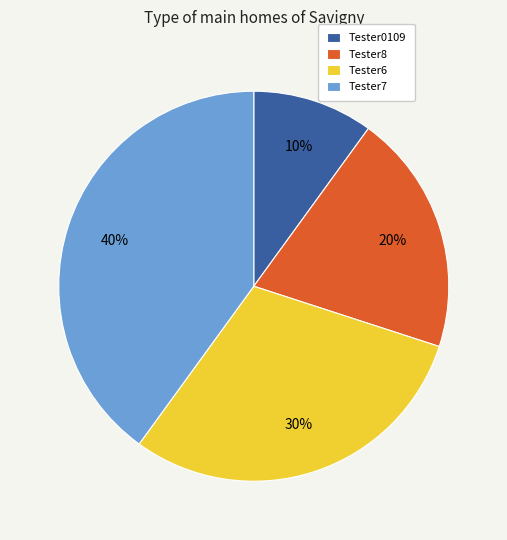

Do Tester0109 and Tester6 together represent more than half of the pie?

No